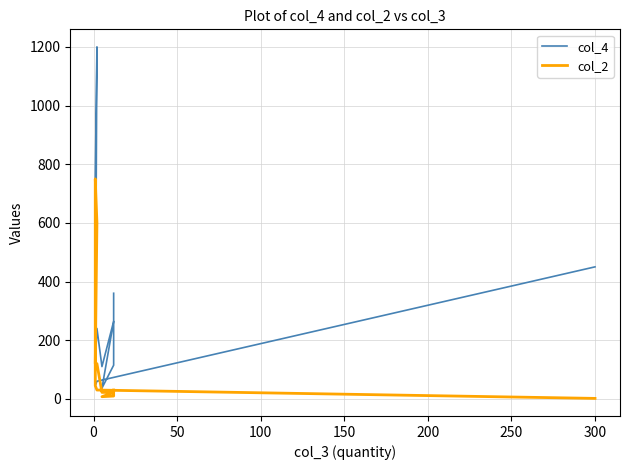

Is the value of col_4 at 300 greater than the value of col_2 at 250?

Yes